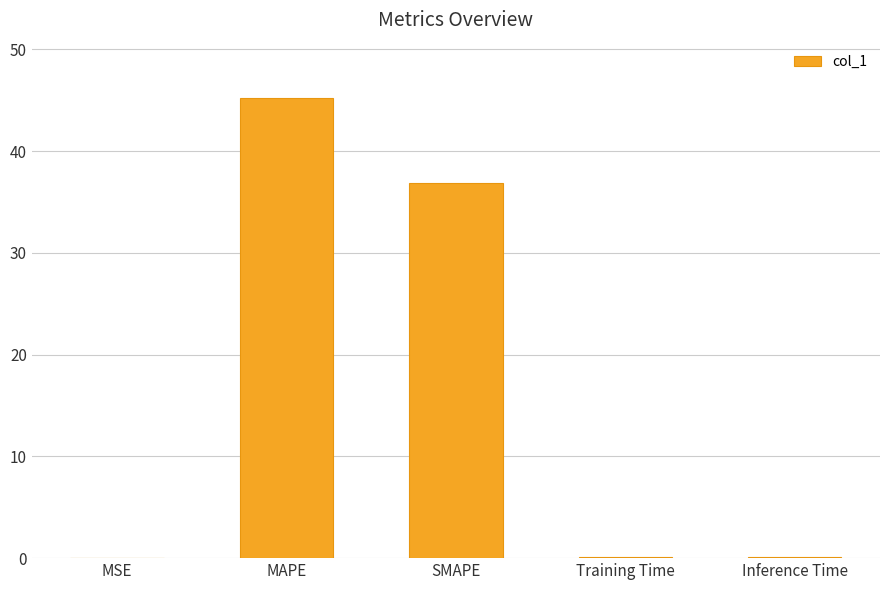

What is the change in value from MAPE to Inference Time?

-45.1